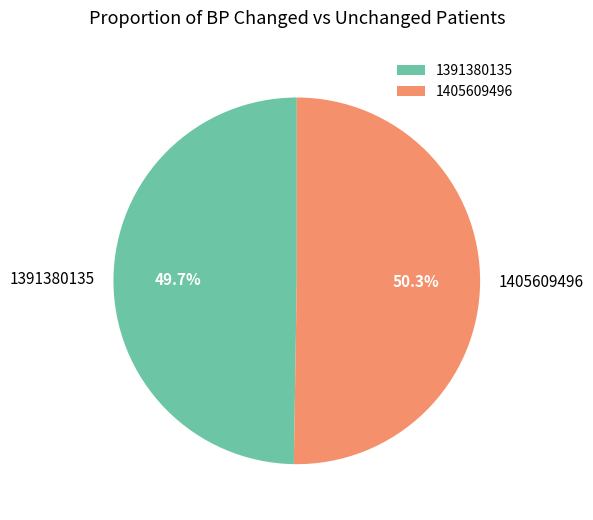

To the nearest percent, what is the combined percentage of 1405609496 and 1391380135?

100%